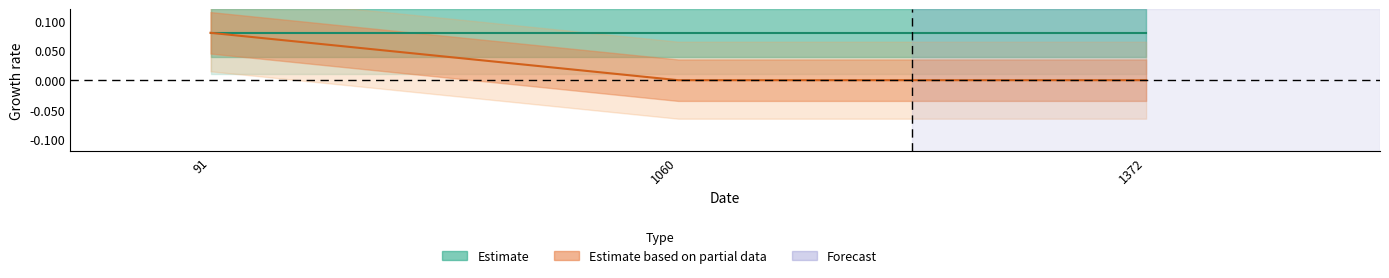

At which label is the value closest to 0?

1060